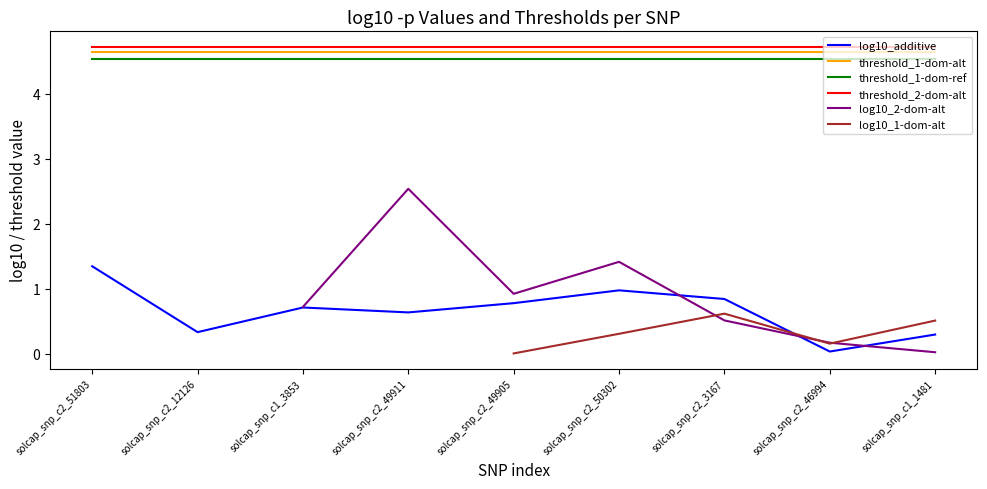

Rank the series at solcap_snp_c2_3167 from highest to lowest value.

threshold_2-dom-alt, threshold_1-dom-alt, threshold_1-dom-ref, log10_additive, log10_1-dom-alt, log10_2-dom-alt